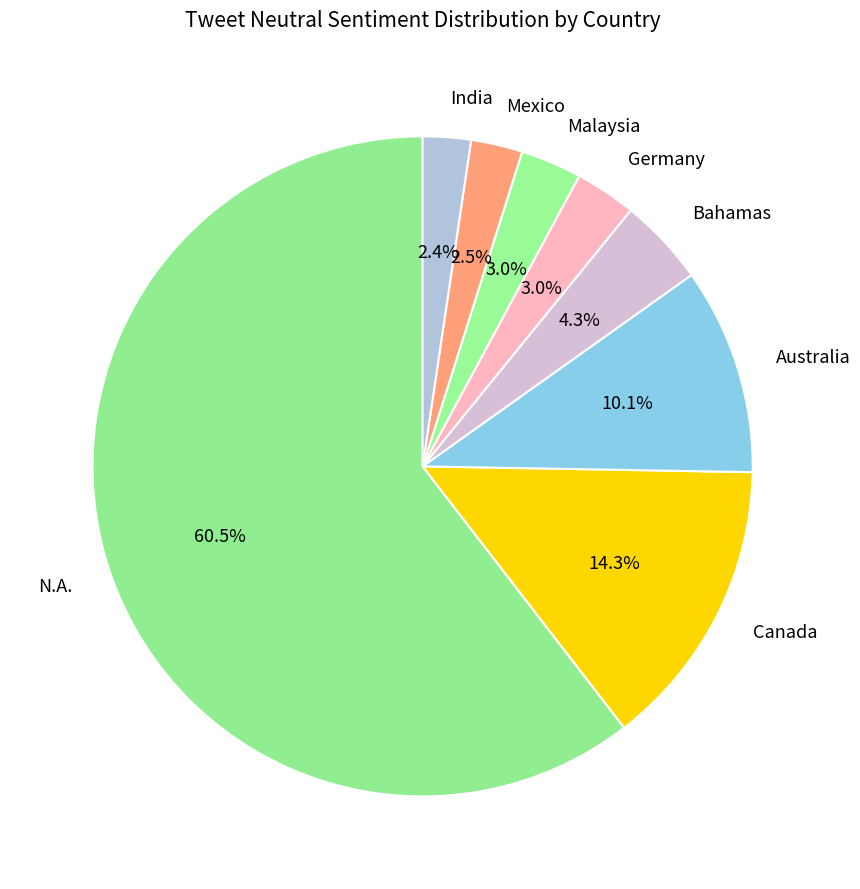

Approximately how many times larger is the value at Germany compared to Bahamas?

0.7